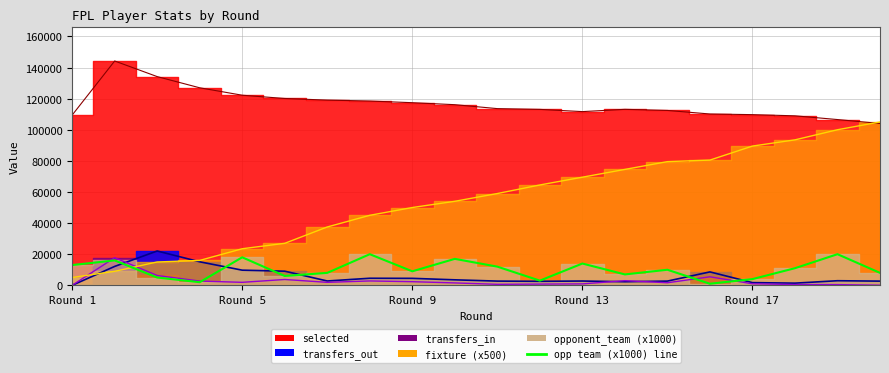

Which category has the highest value across all series?

2